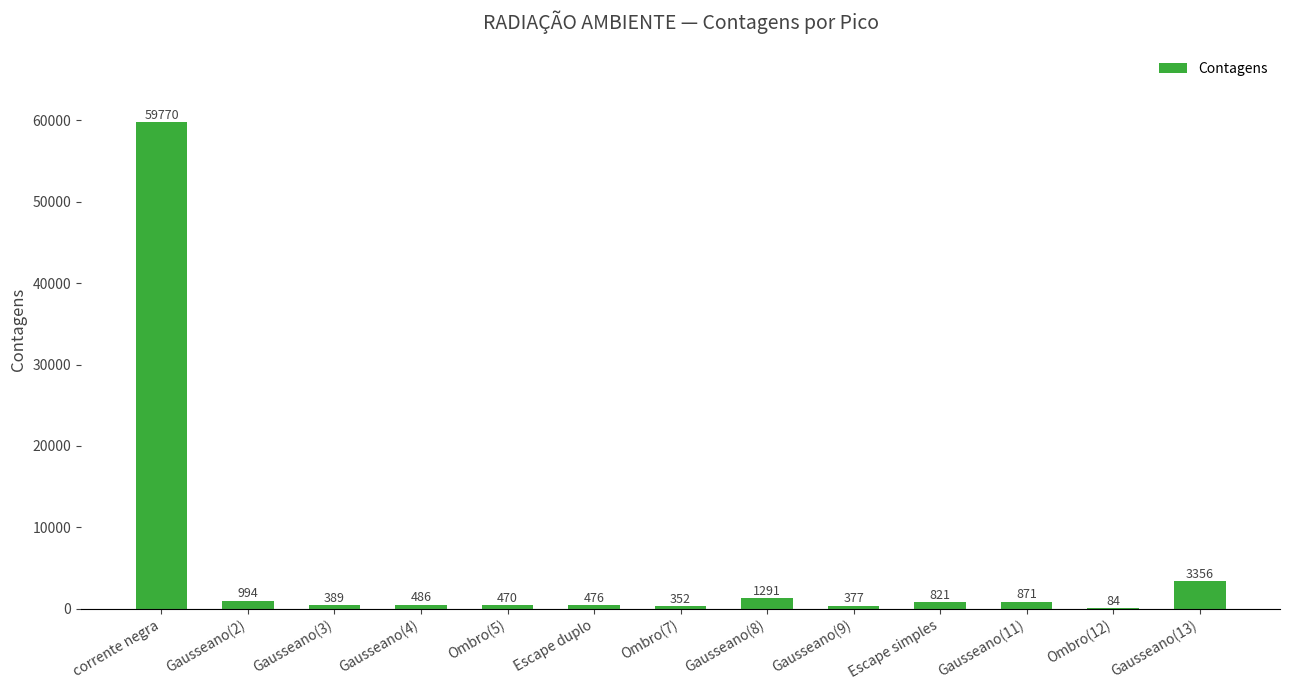

Reading right to left, what are all the values shown in this chart?

Gausseano(13)=3356	Ombro(12)=84	Gausseano(11)=871	Escape simples=821	Gausseano(9)=377	Gausseano(8)=1291	Ombro(7)=352	Escape duplo=476	Ombro(5)=470	Gausseano(4)=486	Gausseano(3)=389	Gausseano(2)=994	corrente negra=59770